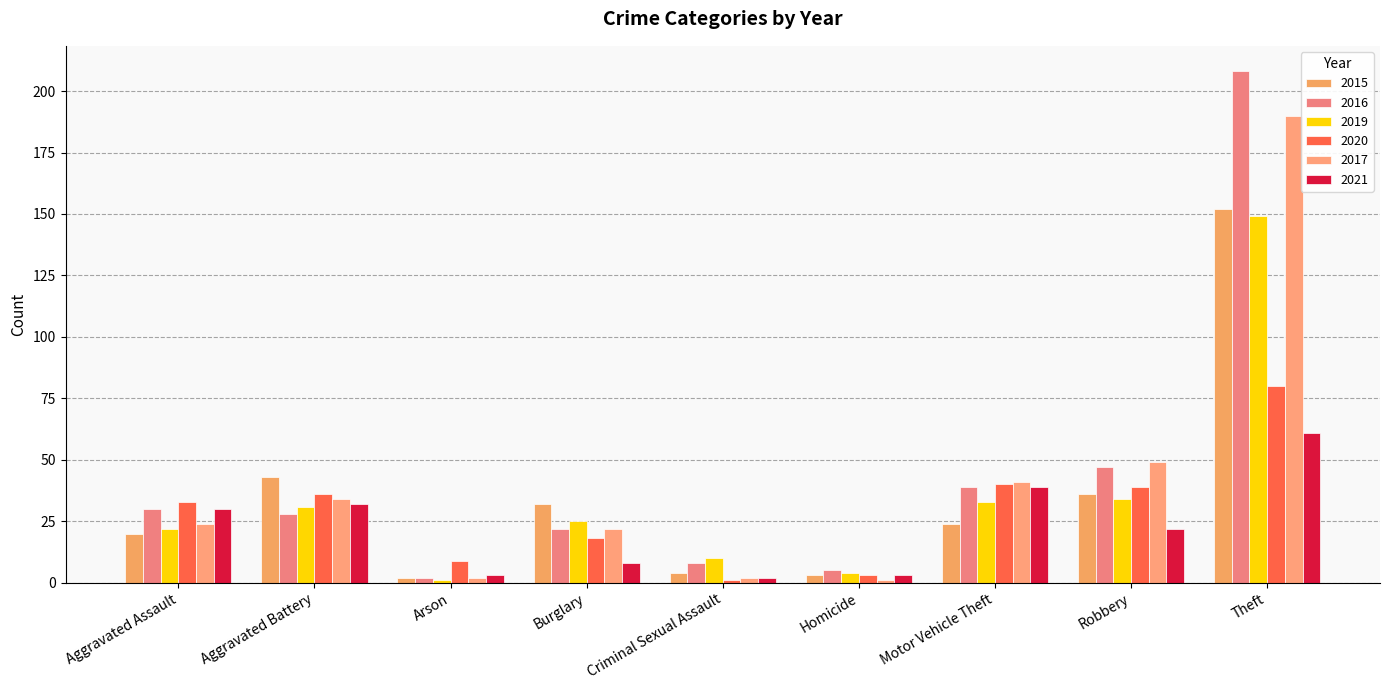

Reading left to right, extract all data points from this chart.

2015: 20	43	2	32	4	3	24	36	152
2016: 30	28	2	22	8	5	39	47	208
2019: 22	31	1	25	10	4	33	34	149
2020: 33	36	9	18	1	3	40	39	80
2017: 24	34	2	22	2	1	41	49	190
2021: 30	32	3	8	2	3	39	22	61